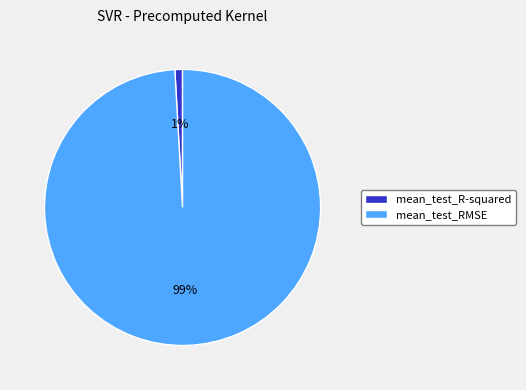

To the nearest percent, what is the difference between the largest and smallest slice percentages?

98%